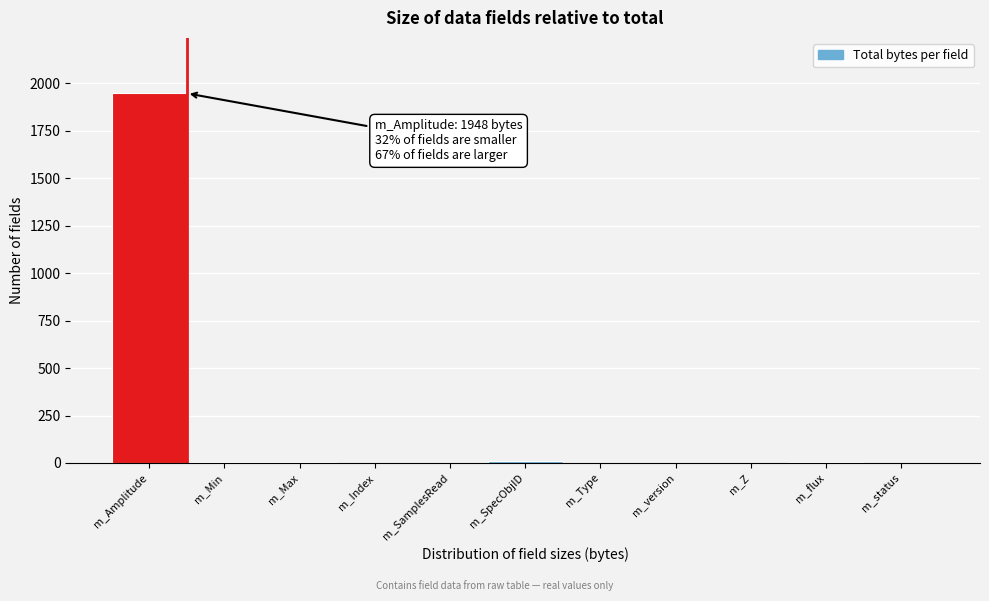

What is the sum of all values?

1968